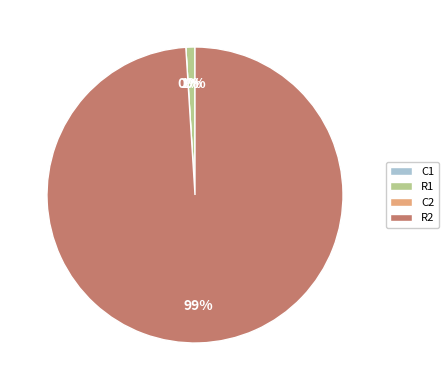

How many segments does this pie chart have?

4